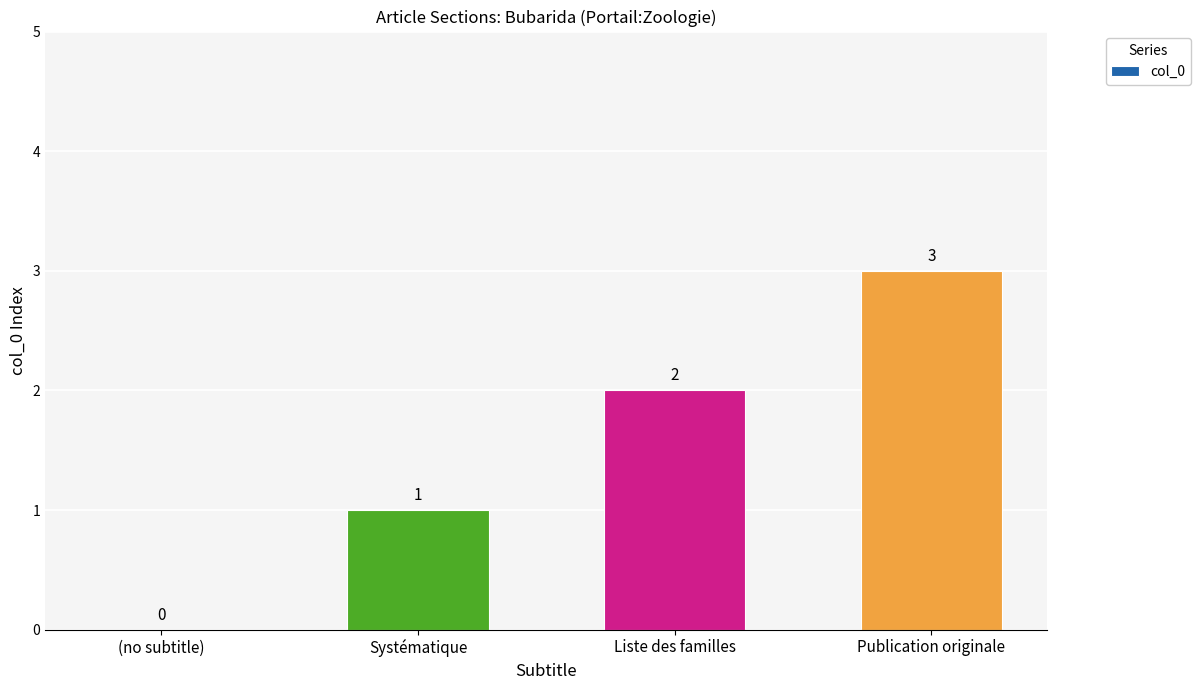

Approximately how many times larger is the value at Publication originale compared to Systématique?

3.0